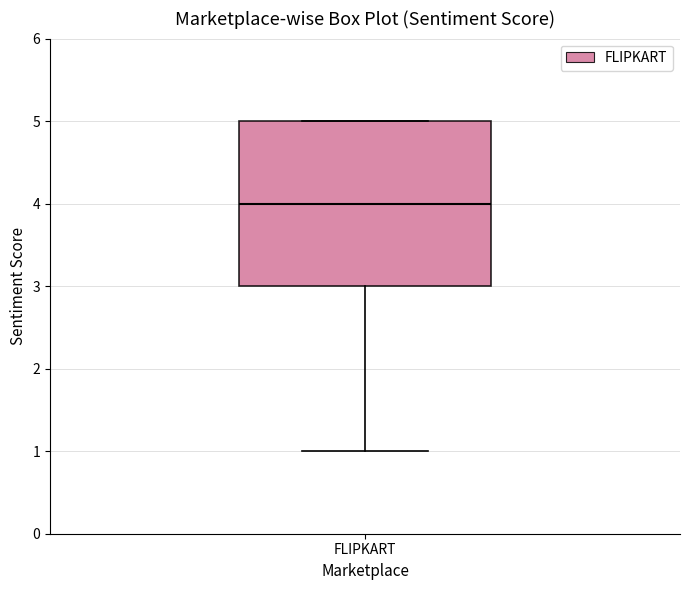

Where does the lower whisker of the box for FLIPKART end on the y-axis? The values are not printed on the chart, so give them approximately, as read against the axis.

1